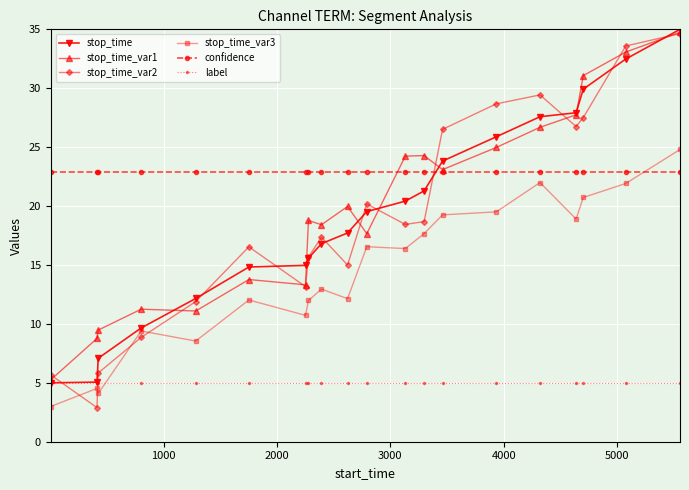

How many data points does each series have?

20